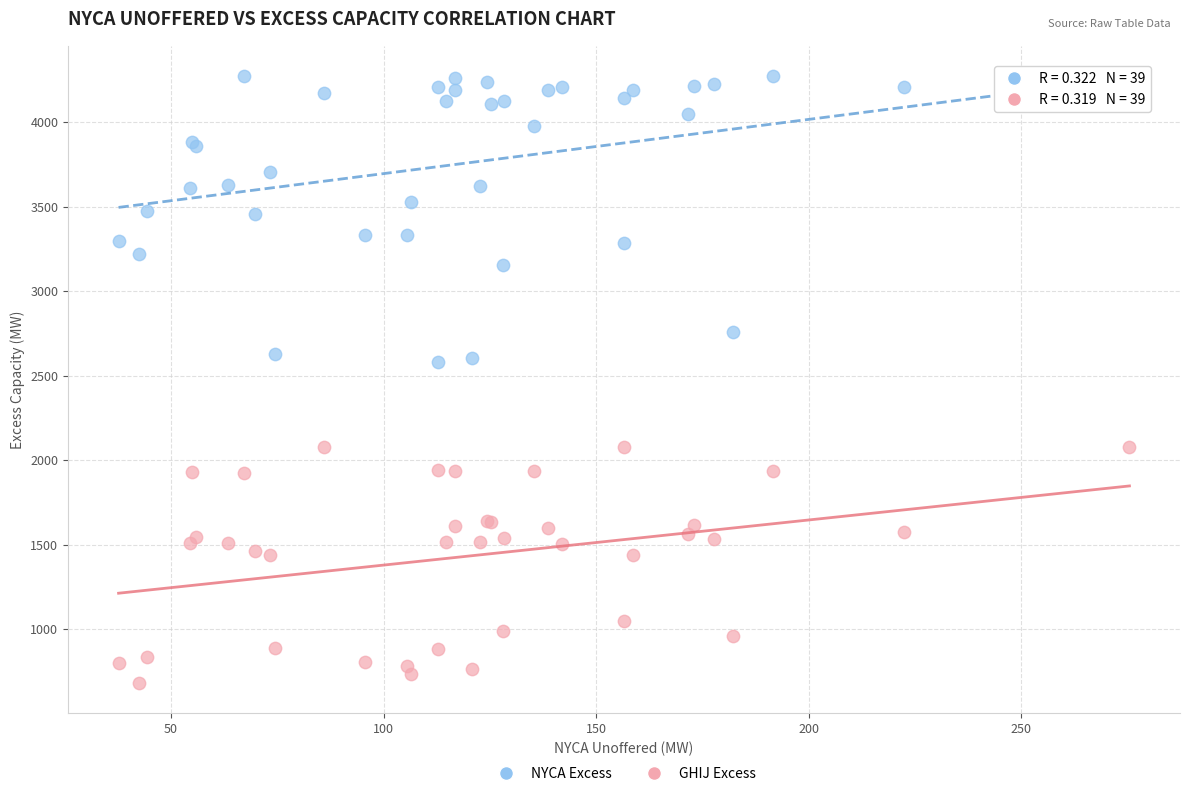

Which series has the widest spread of Y values?

NYCA Excess